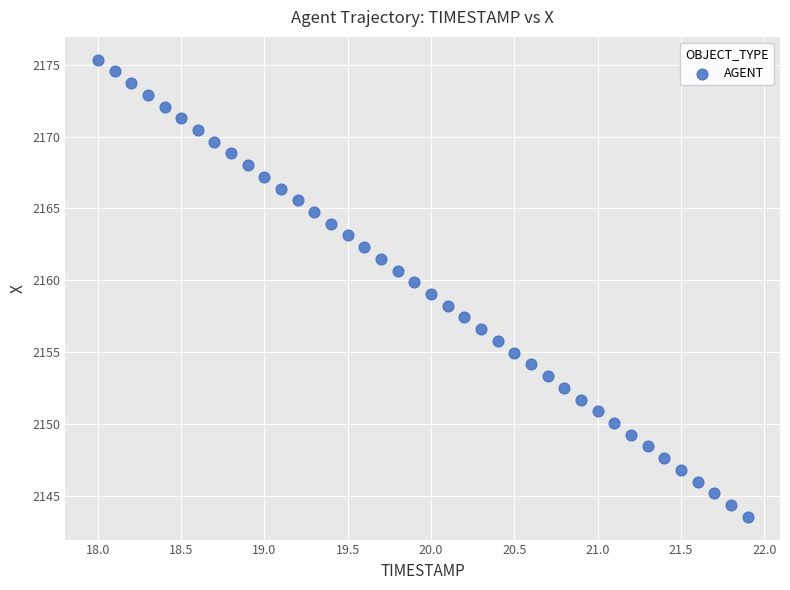

What is the range of X values (max minus min)?

3.9